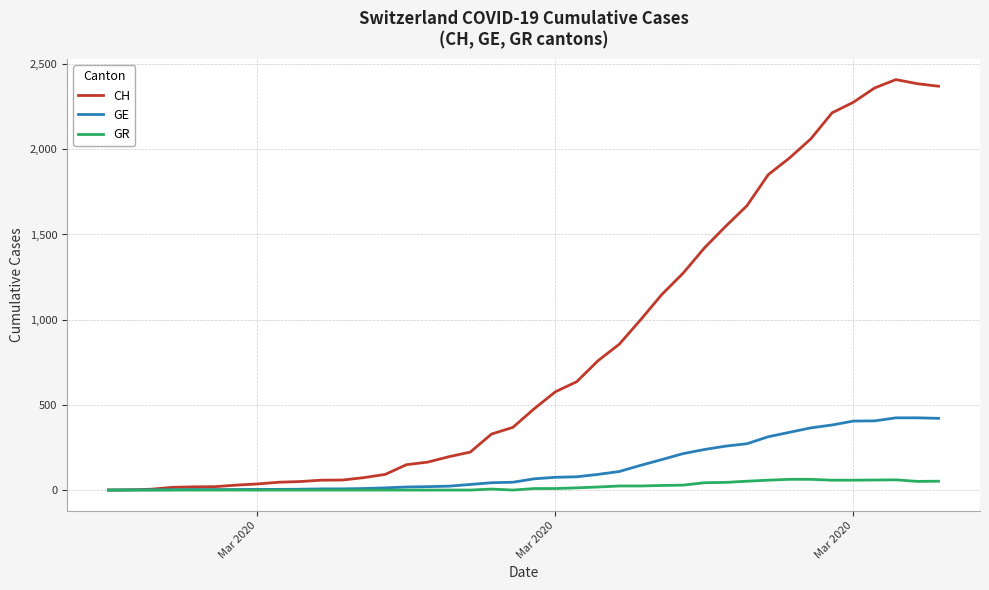

List the series in order of their peak value, lowest first.

GR, GE, CH